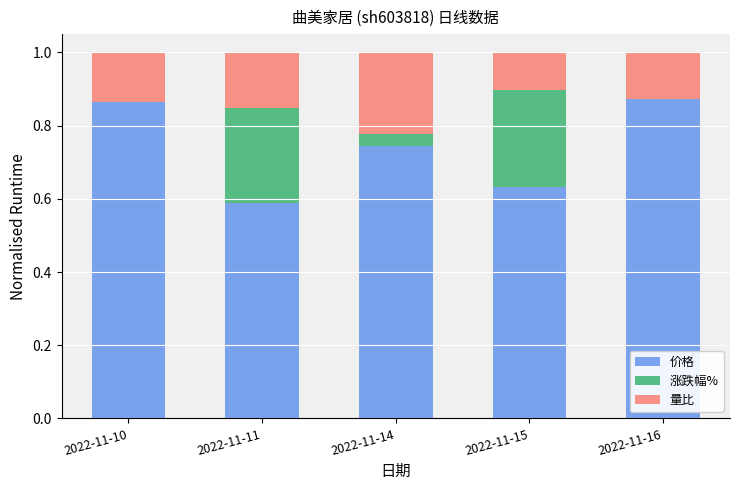

What is the total value across all series at 2022-11-11?

1.0